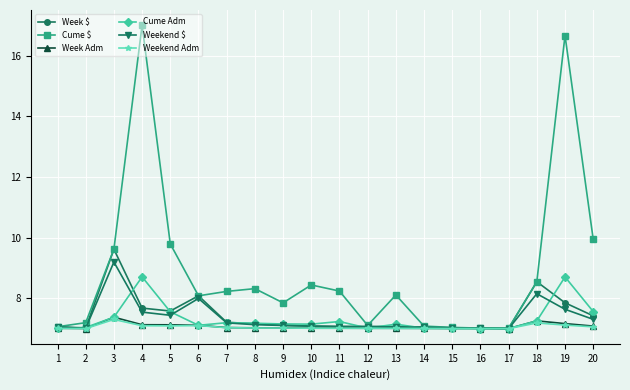

True or false: Week $ has more than 2 points higher than both neighbors.

True